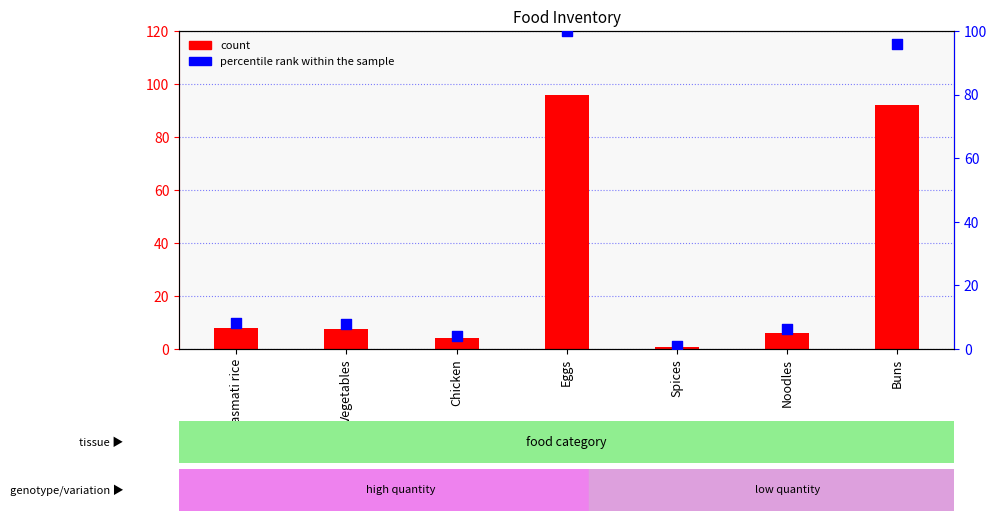

Which series reaches the maximum Y coordinate?

percentile rank within the sample